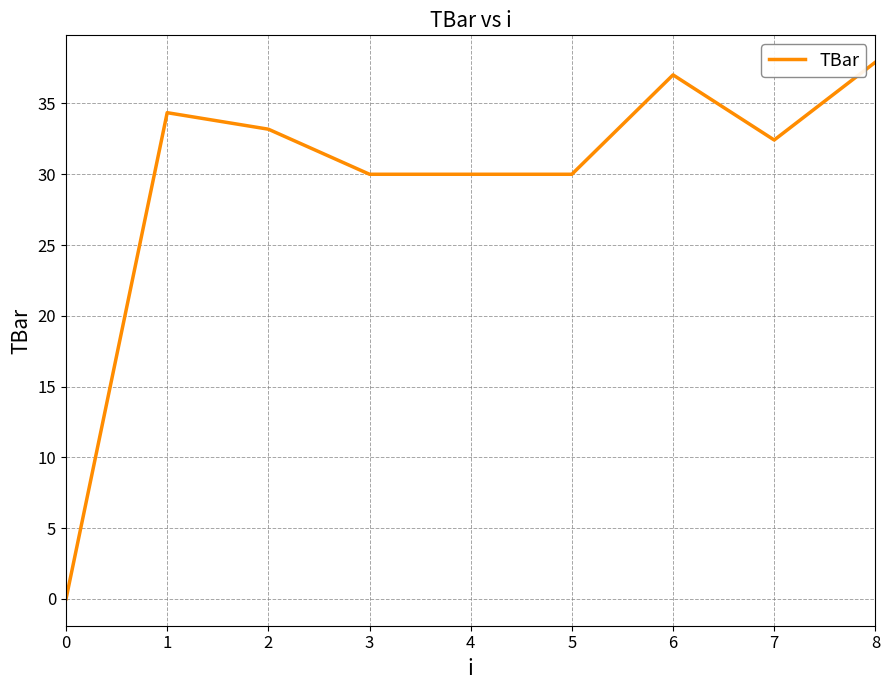

Approximately how many times larger is the value at 5 compared to 4?

1.0